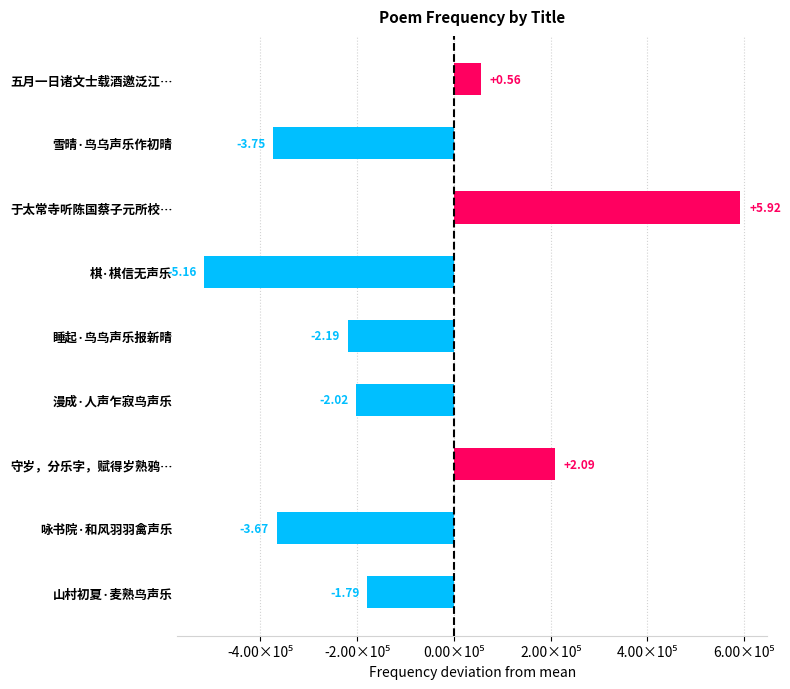

At which label does the data first exceed -201714?

五月一日诸文士载酒邀泛江…